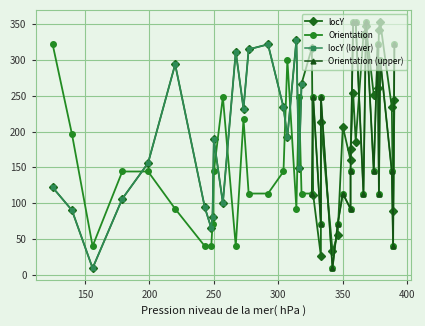

What is the highest value of the locY (lower) series?

328